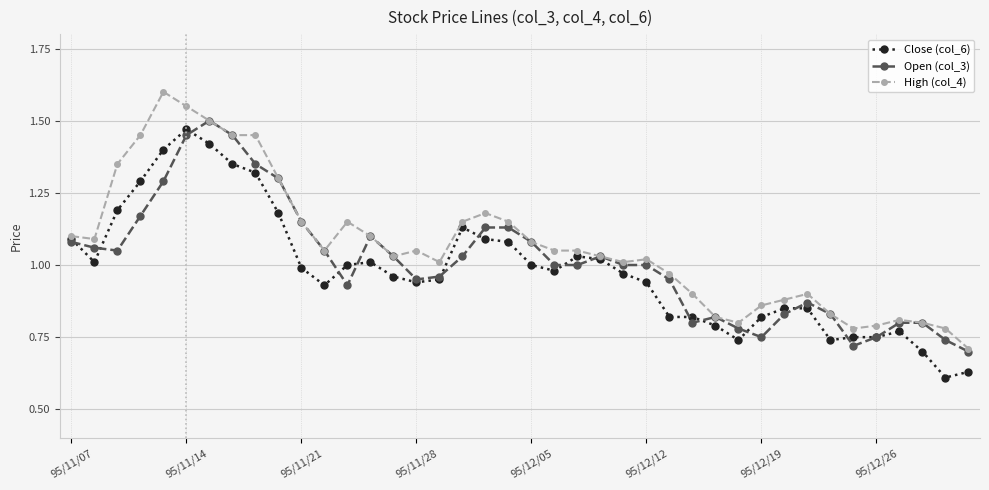

Which series has the largest total across all categories?

High (col_4)